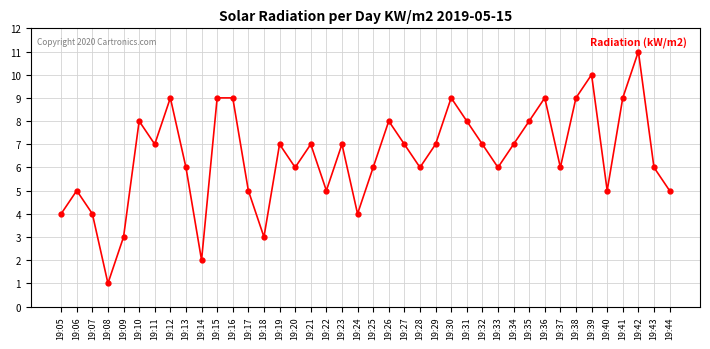

Does the chart have visible grid lines?

Yes